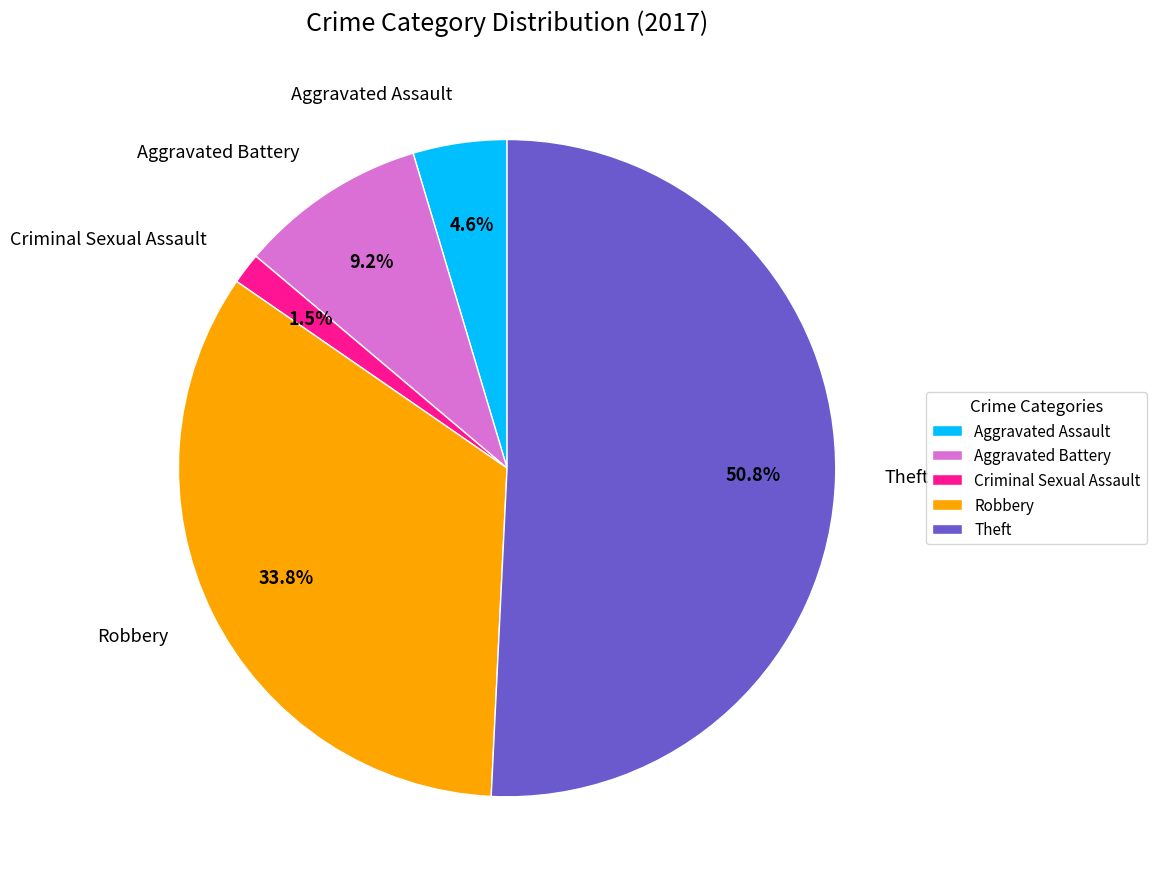

Which category has the biggest portion of the pie?

Theft